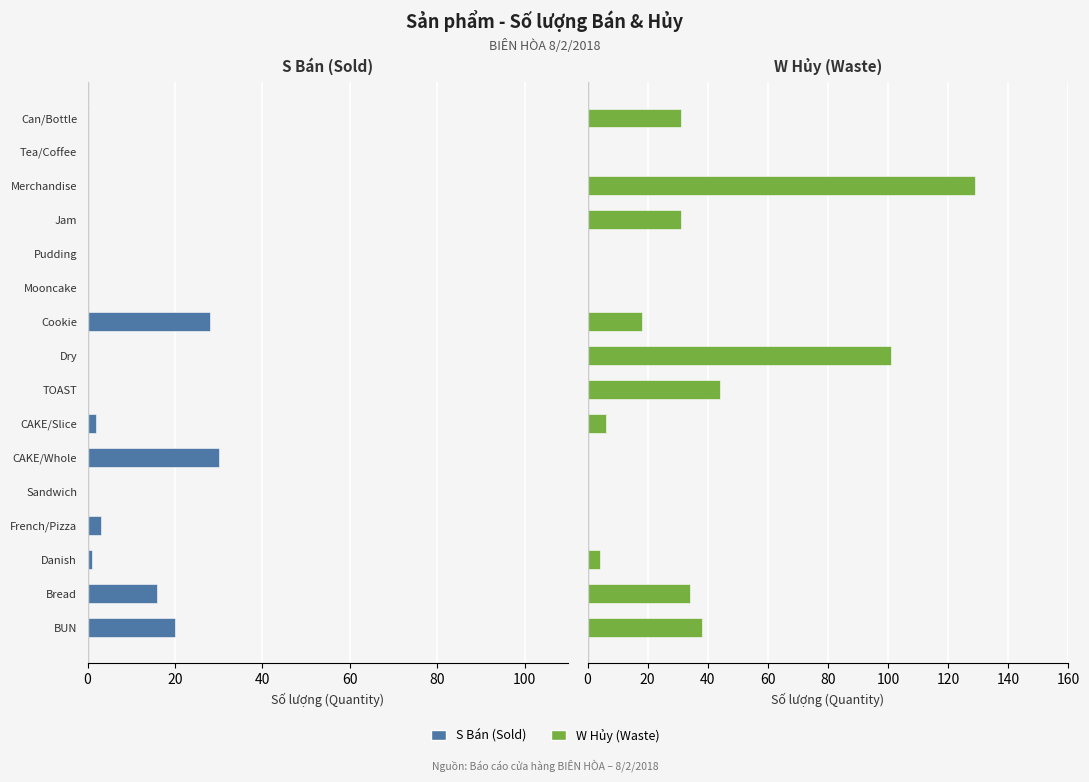

The W Hủy (Waste) series shows 23 at BUN. True or false?

False